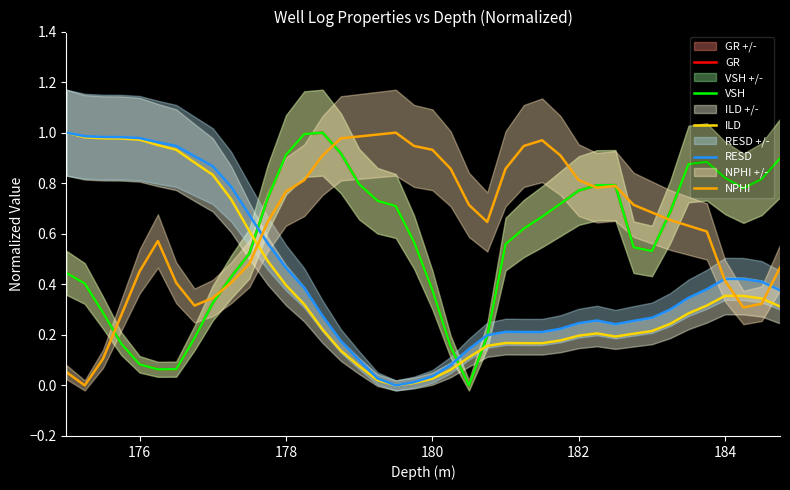

The VSH series shows 0.5 at 178. True or false?

False